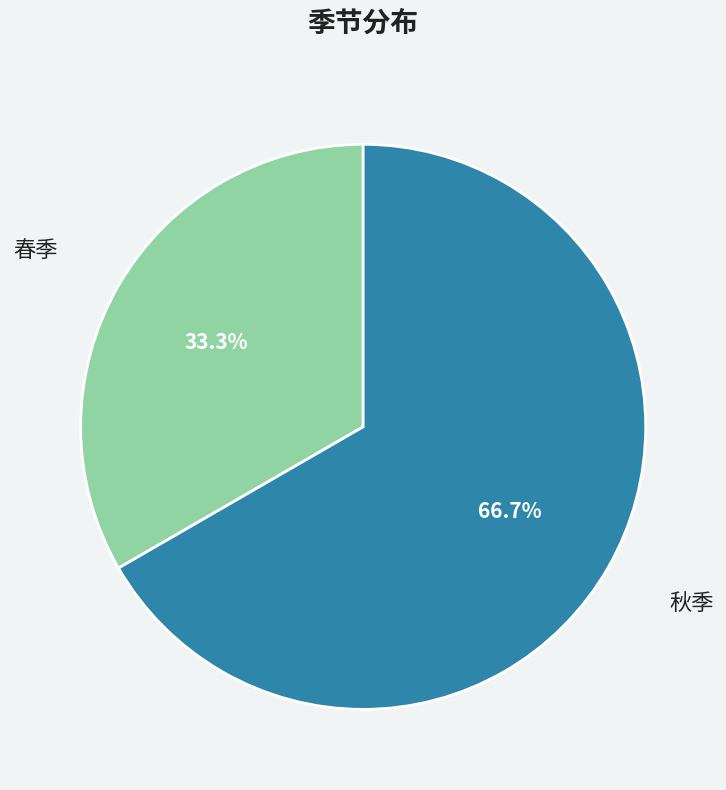

Between 秋季 and 春季, which is larger?

秋季